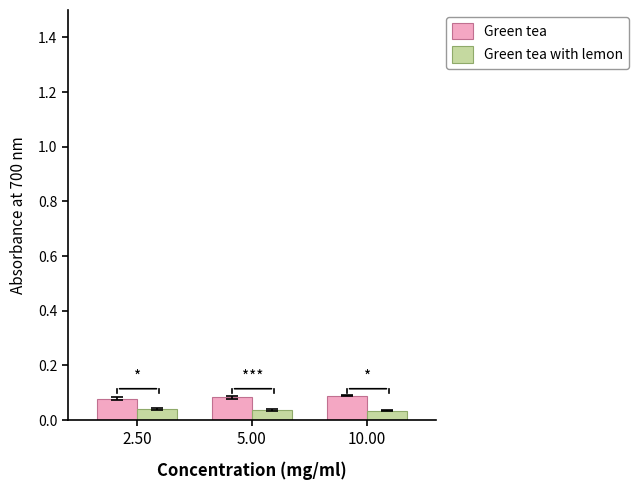

Rank the series by their average value, from highest to lowest.

Green tea, Green tea with lemon